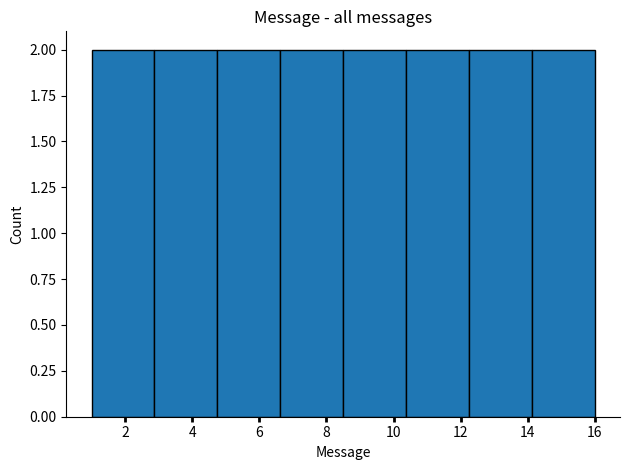

What is the height of the bar covering 12.2 to 14.2 on the x-axis? Neither the bar edges nor the heights are printed on the chart, so give them approximately, as read against the axes.

2